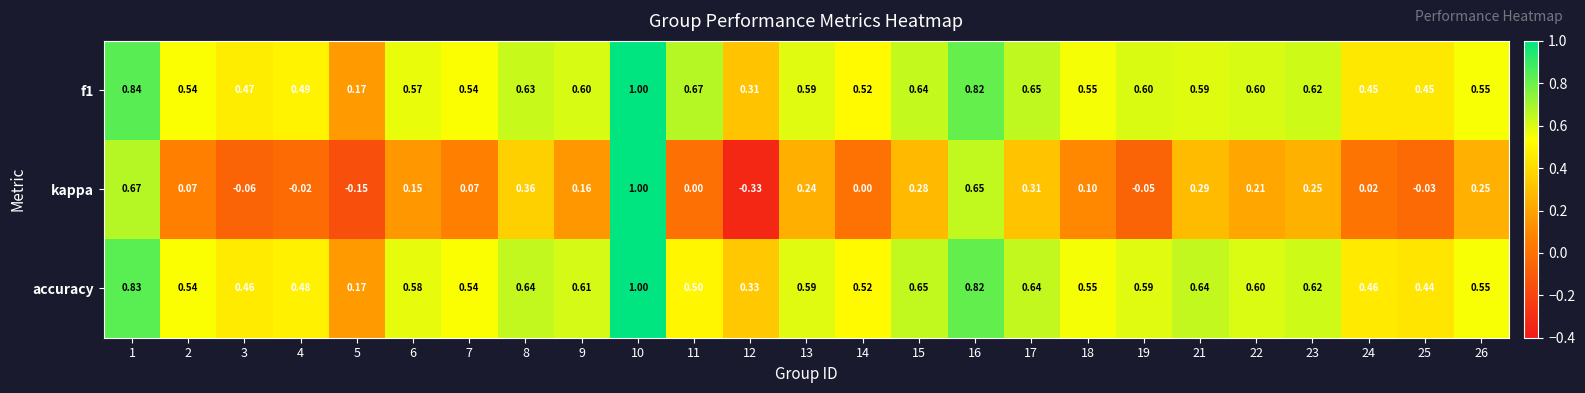

Is the value of kappa at 12 greater than the value of f1 at 13?

No